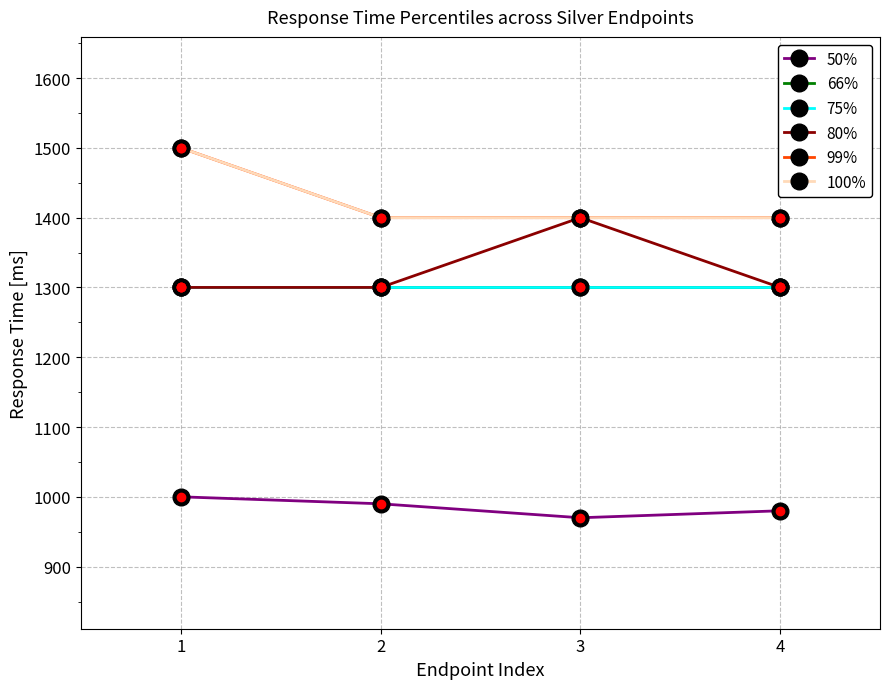

What is the sum of the 80% values at 4 and 3?

2700